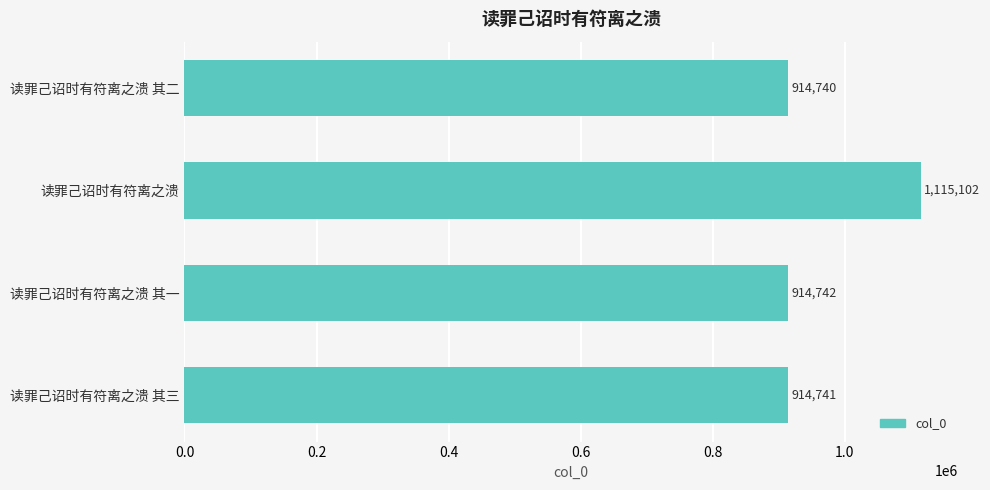

Is it true that the value at 读罪己诏时有符离之溃 其三 is 914741?

True